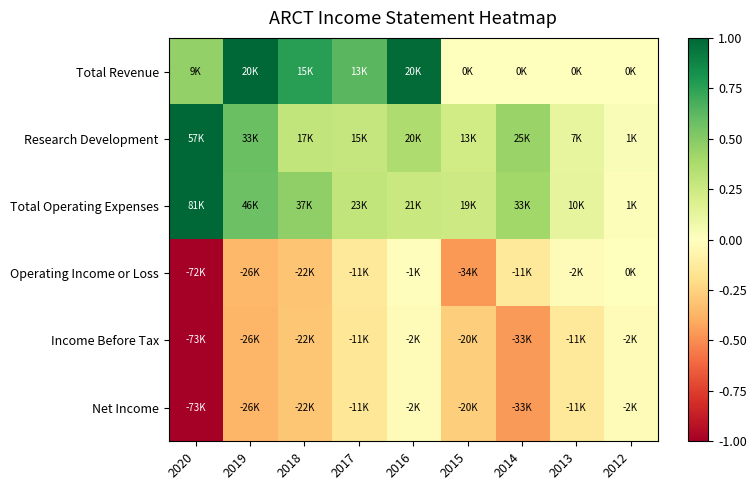

What is the maximum value shown in the chart?

1.0